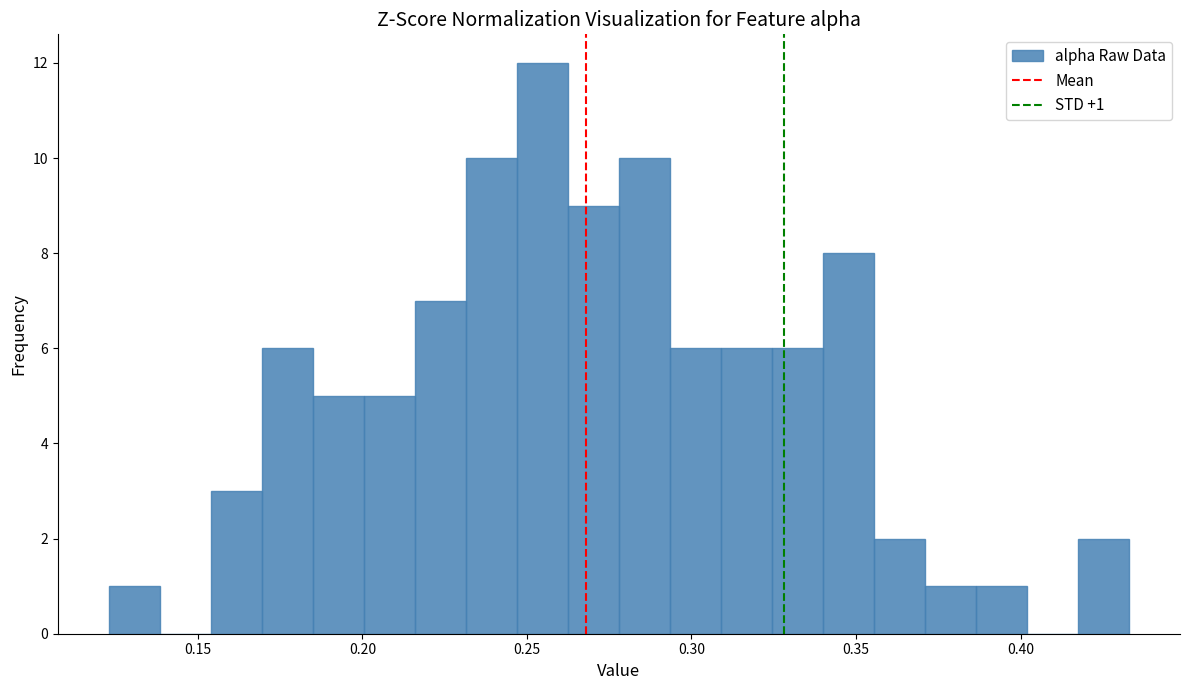

Around what value on the x-axis is the tallest bar? Give the approximate position of its centre, as read against the axis.

0.255